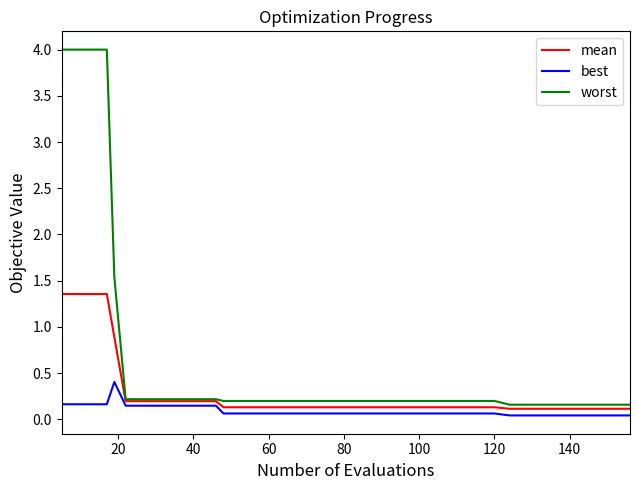

What is the difference between the second highest and minimum values in the worst series?

3.8